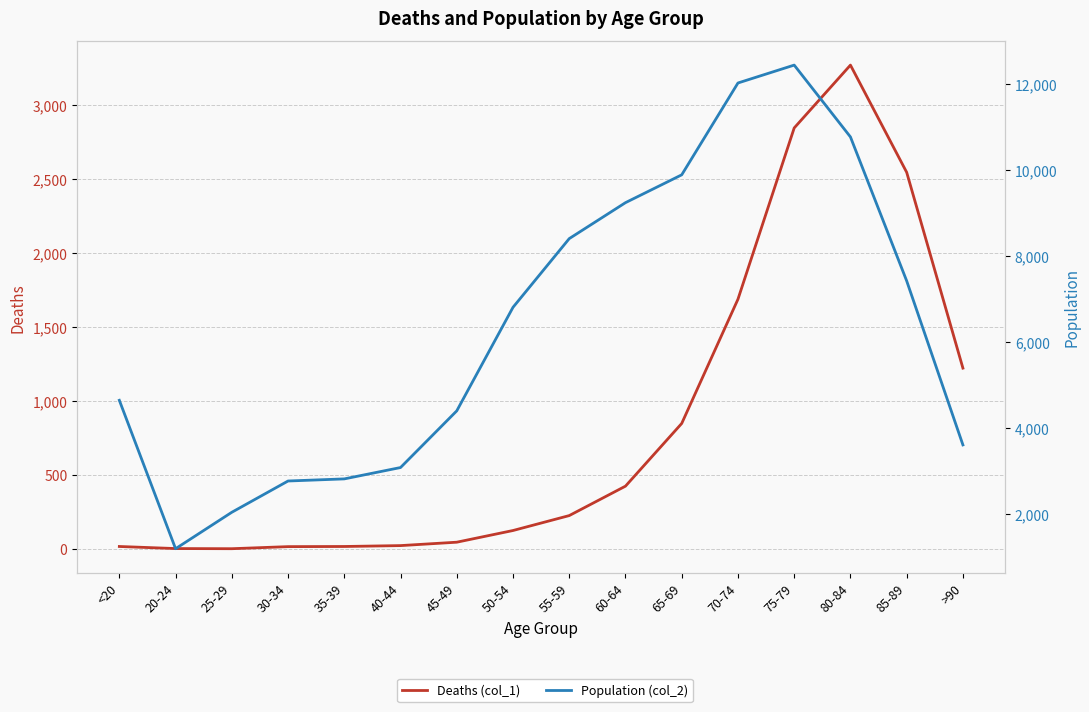

Which category has the lowest value across all series?

25-29